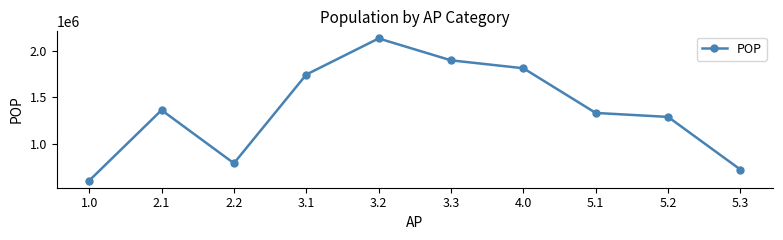

What is the sum of the values at 3.1 and 3.3?

3644344.7